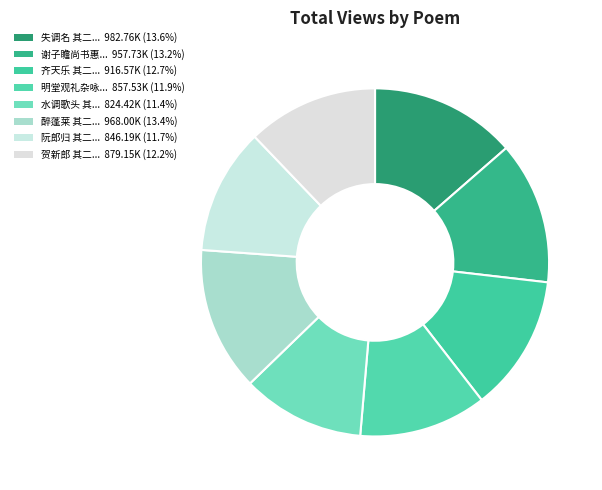

Count the number of slices in the pie.

8